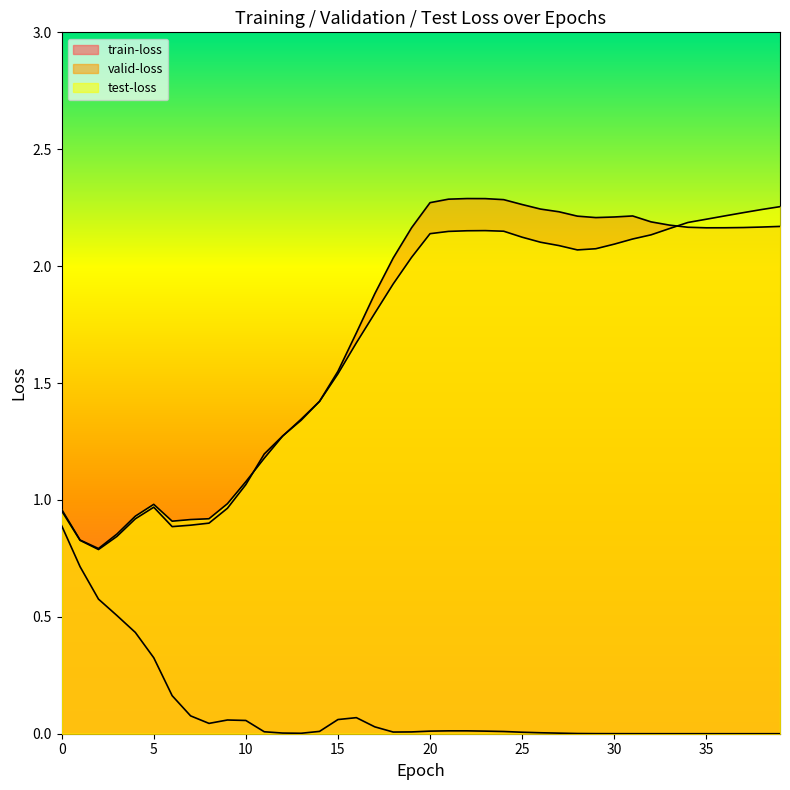

How many interior local peaks does the train-loss series have?

3